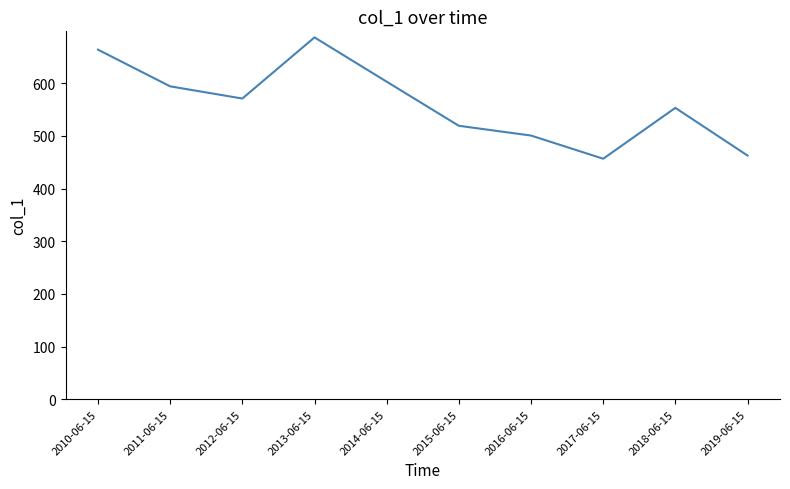

Reading right to left, what are all the values shown in this chart?

2019-06-15=462.8	2018-06-15=553.3	2017-06-15=456.7	2016-06-15=500.8	2015-06-15=519.3	2014-06-15=603.0	2013-06-15=687.1	2012-06-15=571.0	2011-06-15=594.2	2010-06-15=663.8